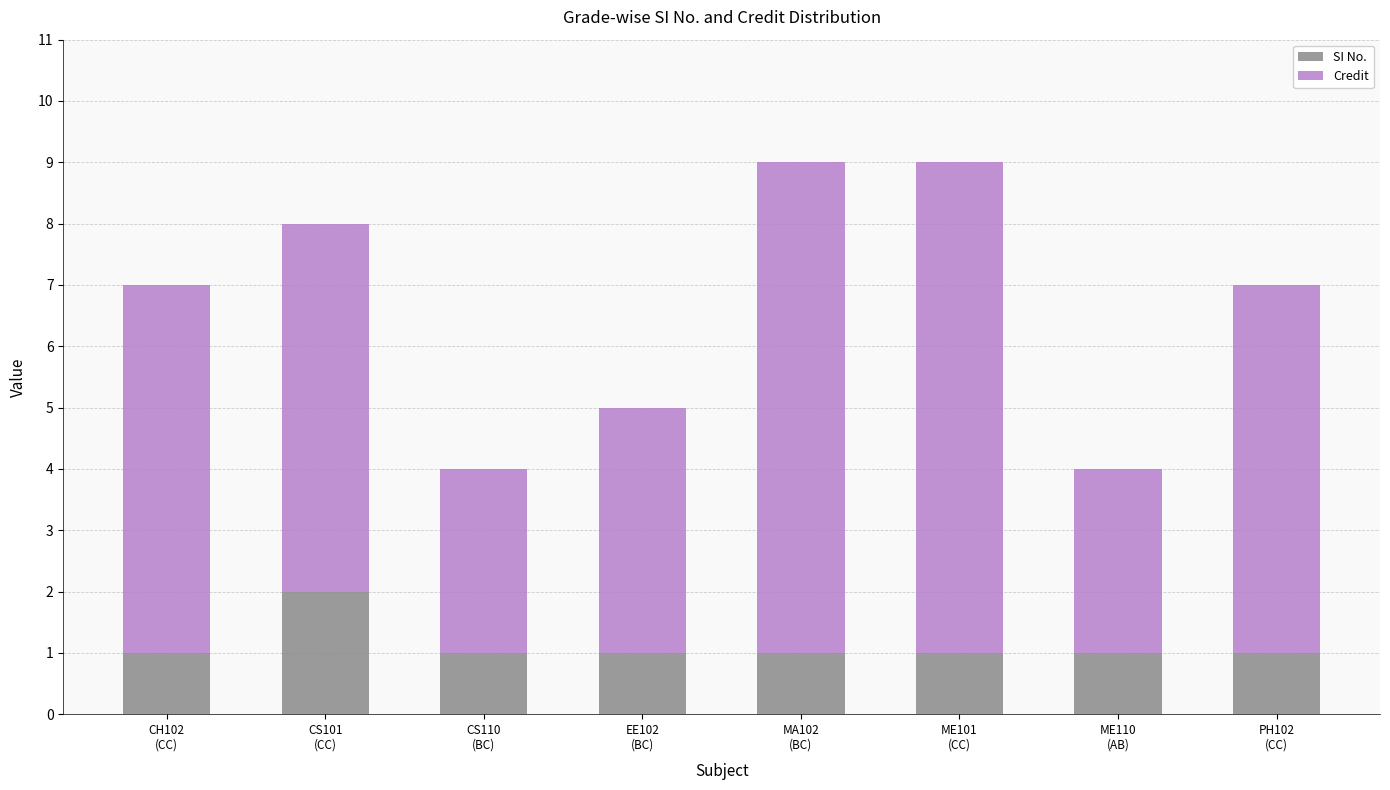

Does the chart contain stacked bars?

Yes